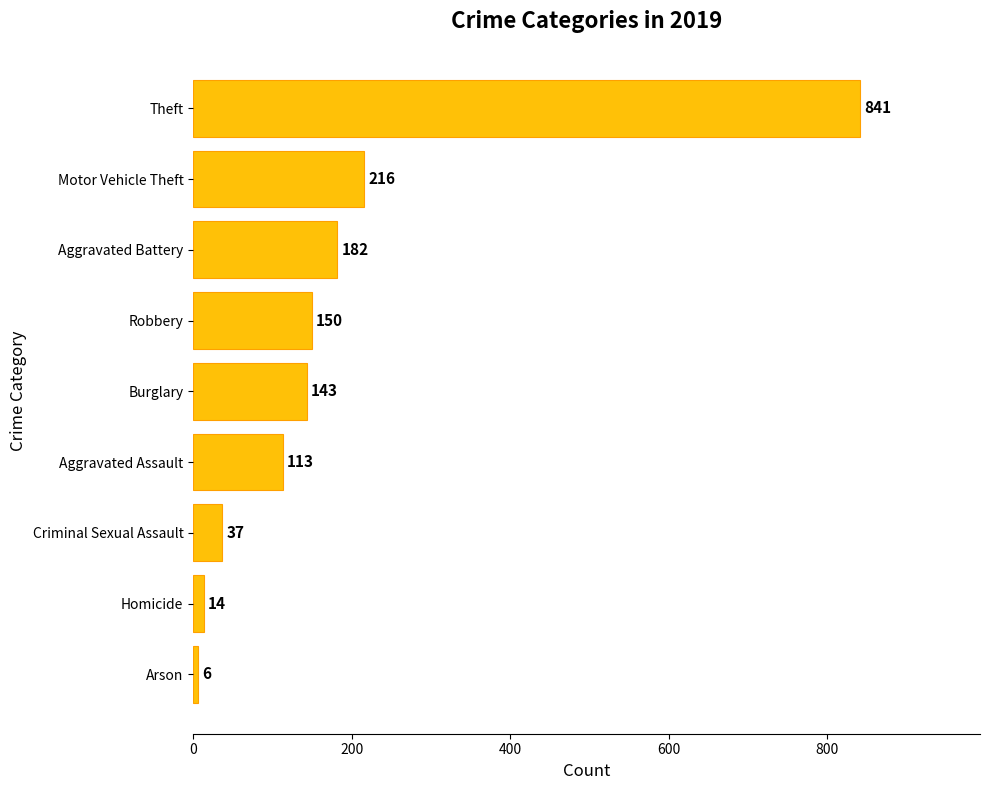

What is the average value?

189